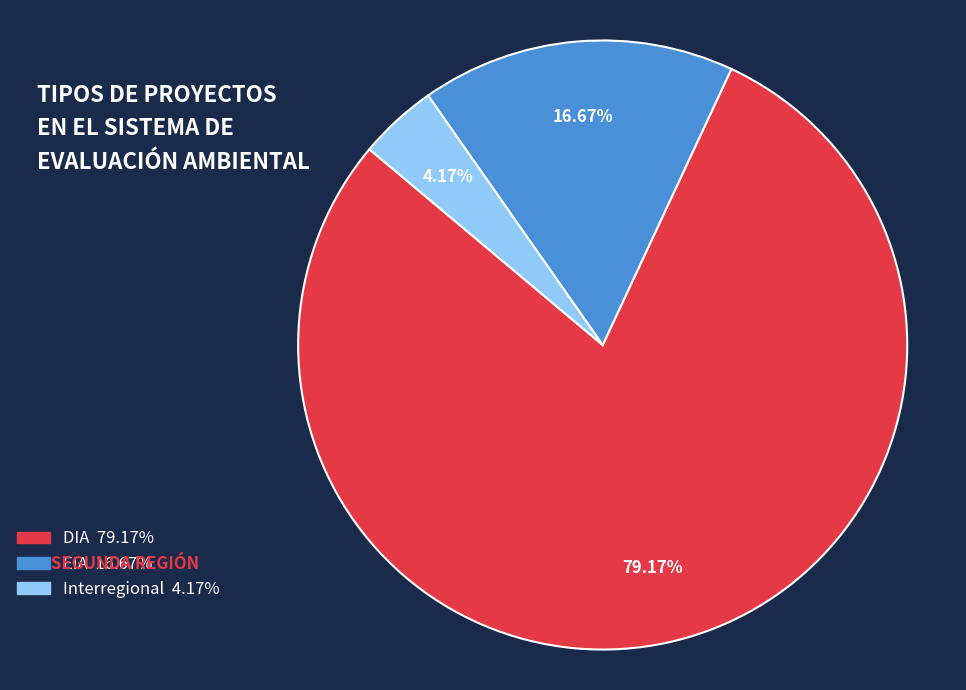

Is it true that EIA is 17% of the pie?

True